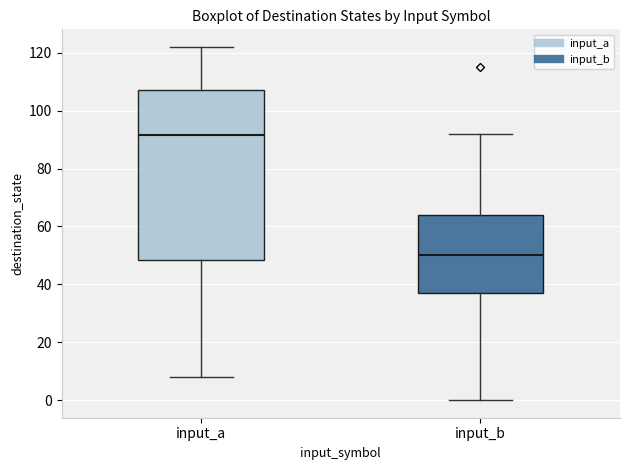

Reading left to right, read every box against the y-axis: the position of its median line, the range the box covers, and the ends of its whiskers. The values are not printed on the chart, so give them approximately, as read against the axis.

input_a: median 92, box 48 to 108, whiskers 8 to 122
input_b: median 50, box 38 to 64, whiskers 0 to 92